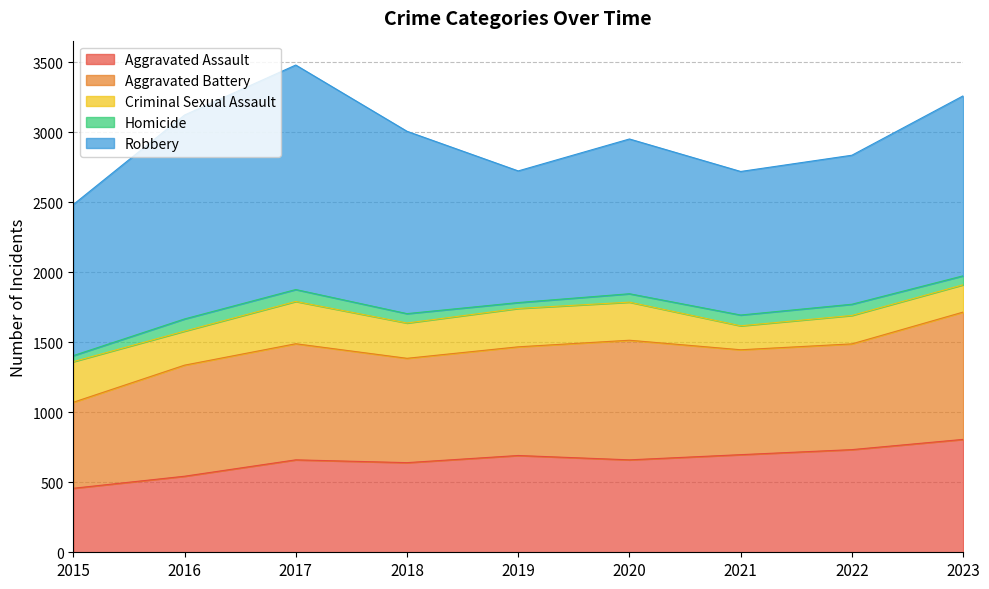

True or false: Homicide and Aggravated Assault cross at least once.

False